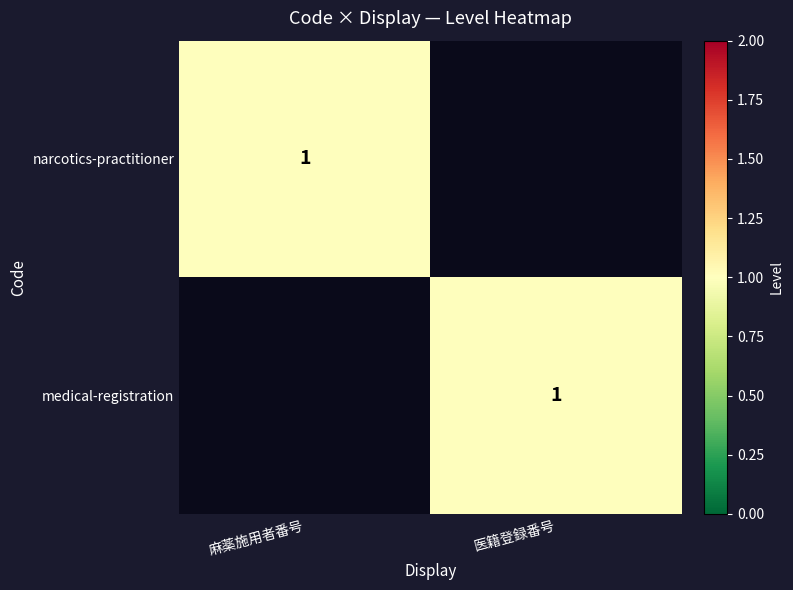

Is it true that narcotics-practitioner equals 1 at 麻薬施用者番号?

True